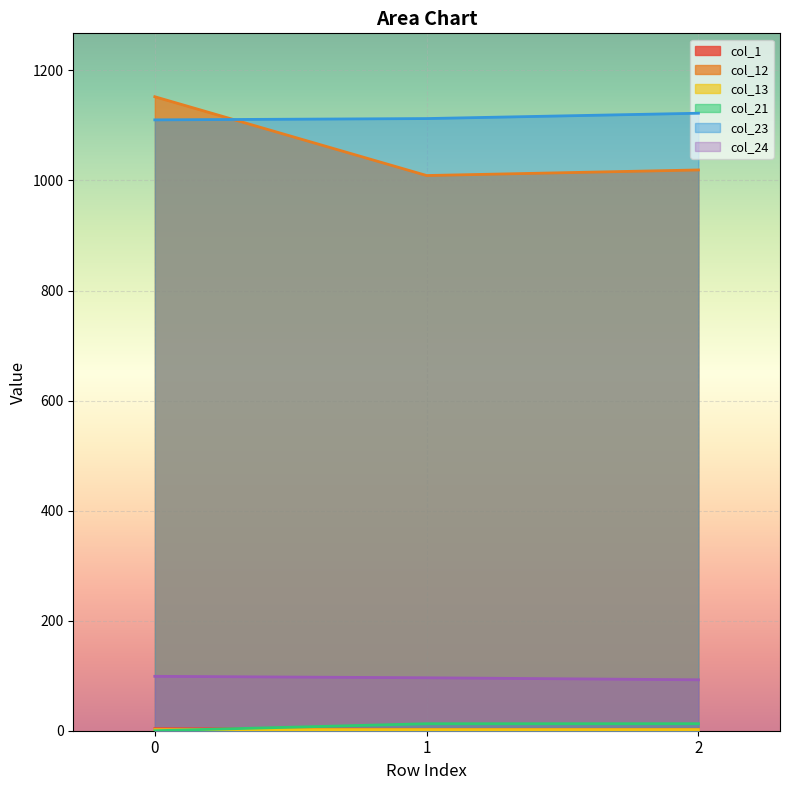

Which has a higher value, 2 or 1?

2